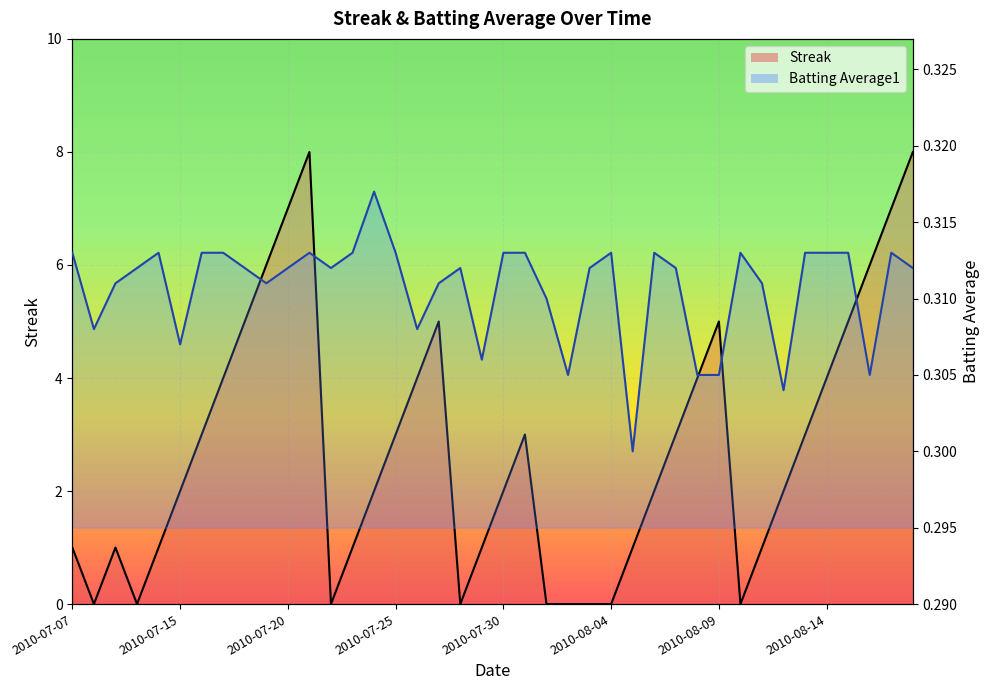

At which label does Streak first exceed 2?

2010-07-16